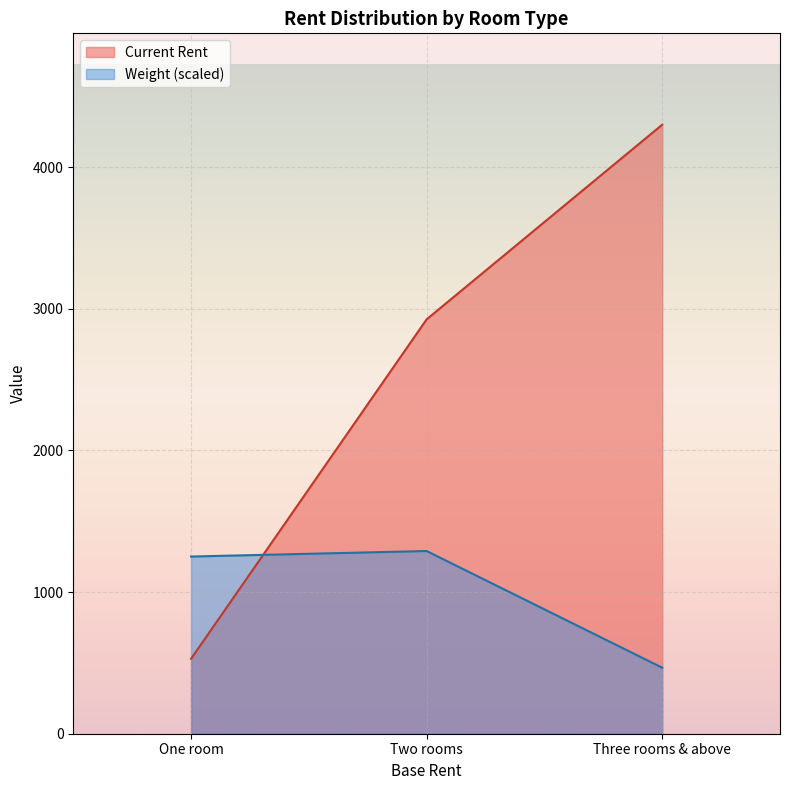

Read the Weight value at Two rooms.

1290.0